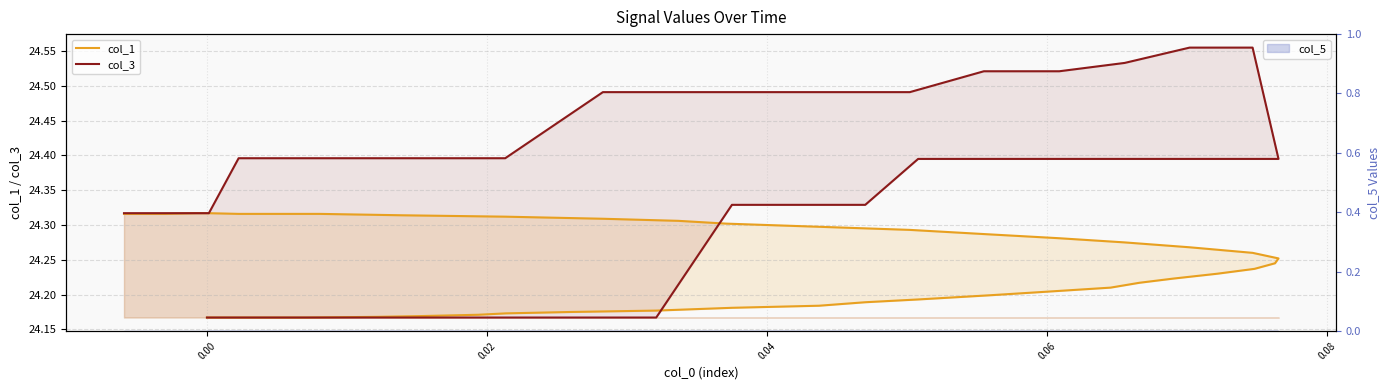

True or false: col_1 has more than 2 interior local peaks.

False